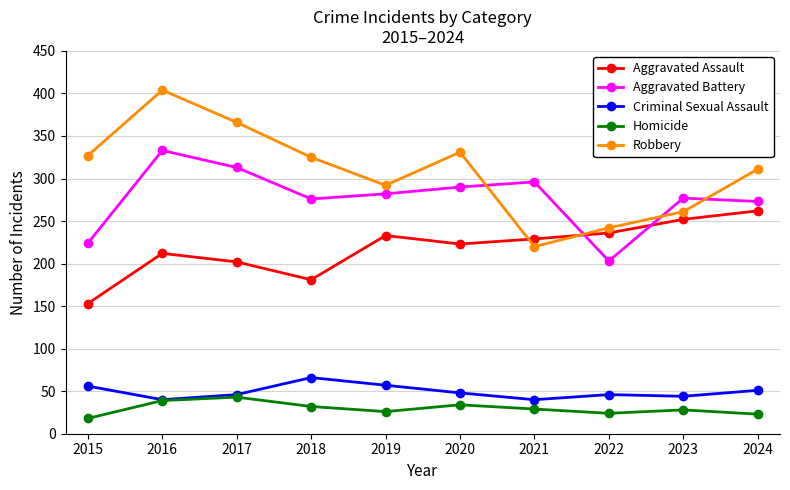

How many values in the Criminal Sexual Assault series are below 48?

5